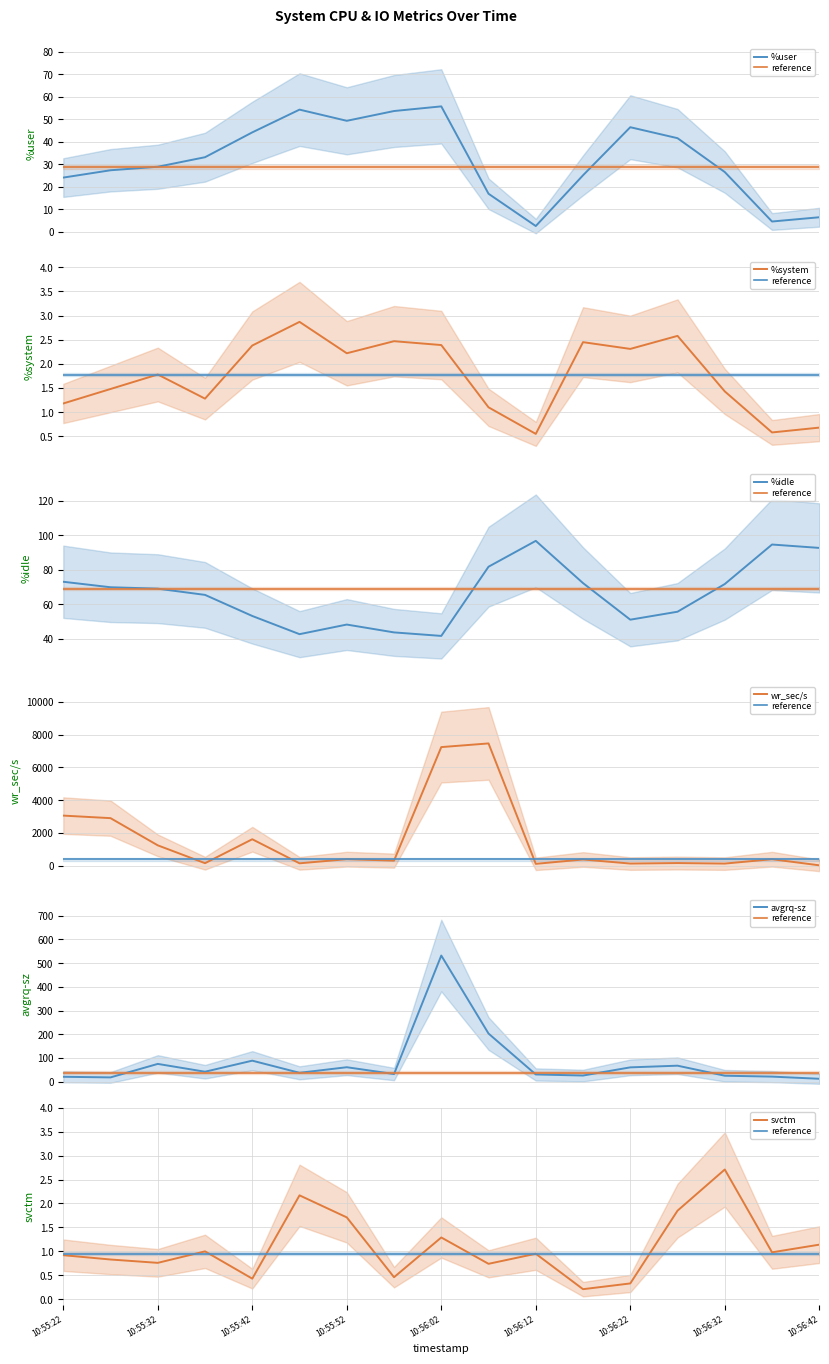

Which label corresponds to the largest value in the chart?

10:56:07